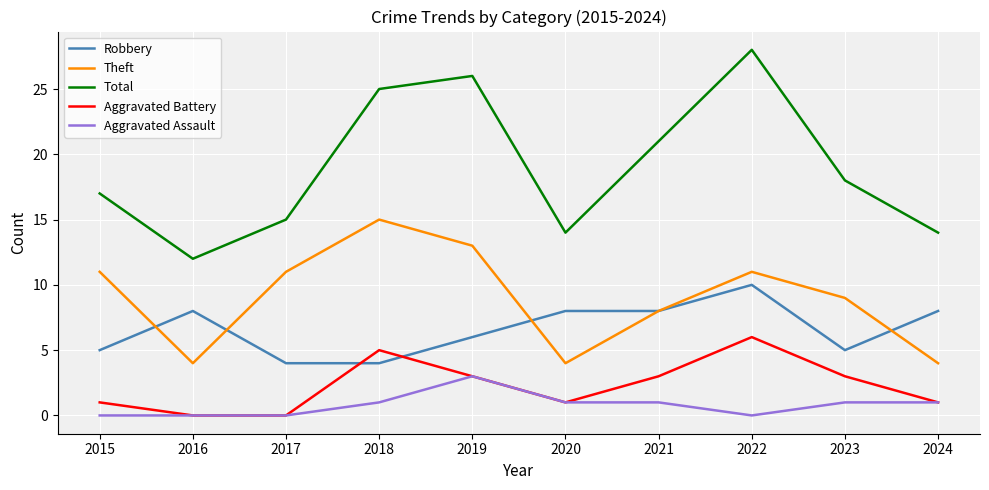

What is the highest value of the Total series?

28